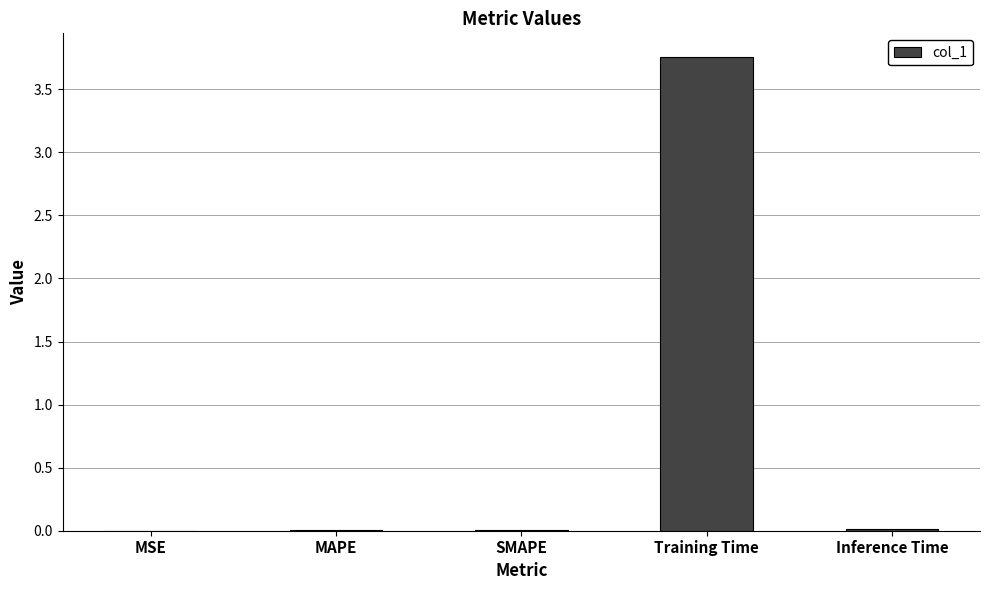

At which category does the chart reach its peak across all series?

Training Time